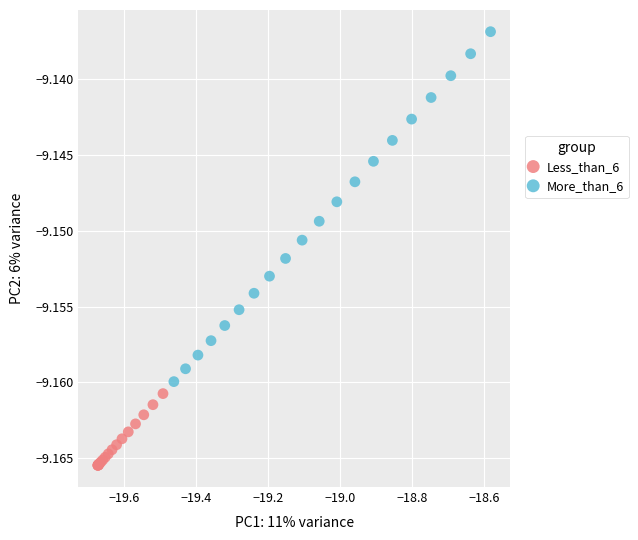

Which series contains the lowest Y value?

Less_than_6